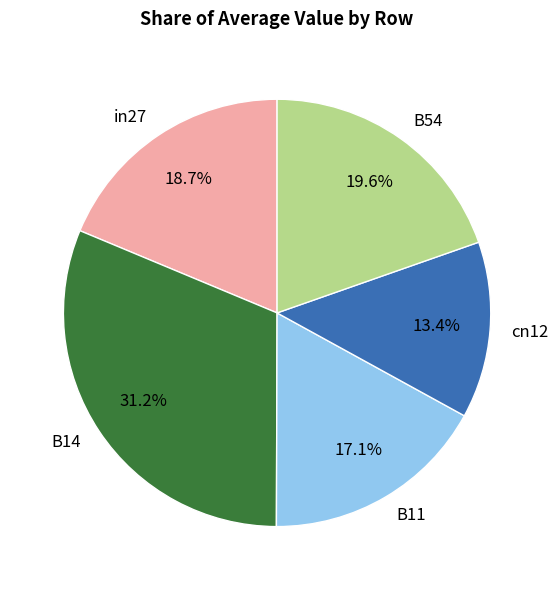

How many slices are in this pie chart?

5